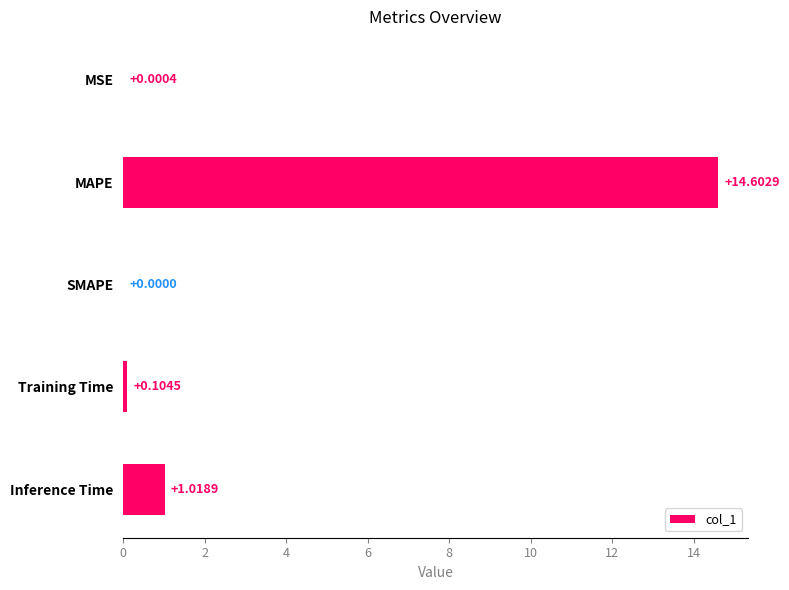

Which label corresponds to the largest value in the chart?

MAPE